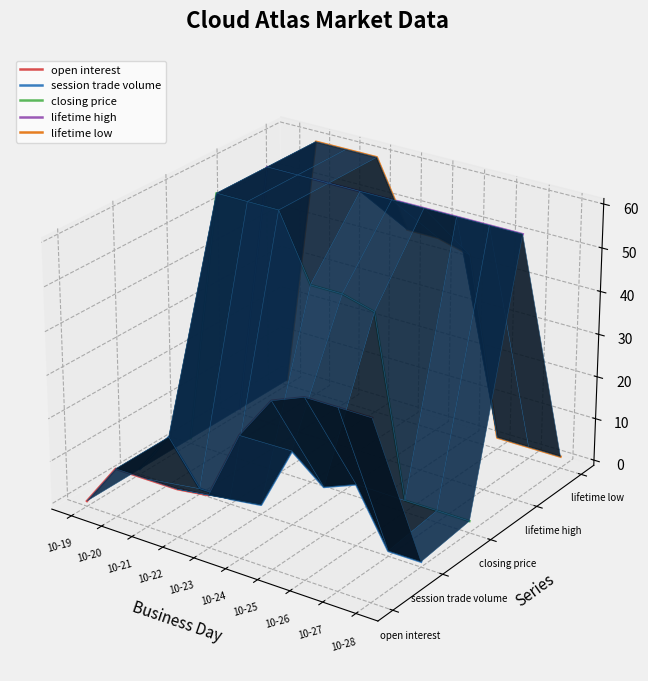

Where is lifetime high nearest to the value 0?

10-19